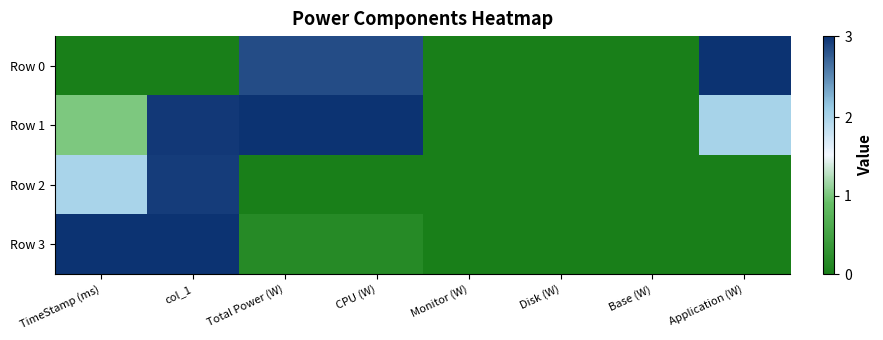

List the series in order of their overall mean, lowest first.

Row 2, Row 3, Row 0, Row 1